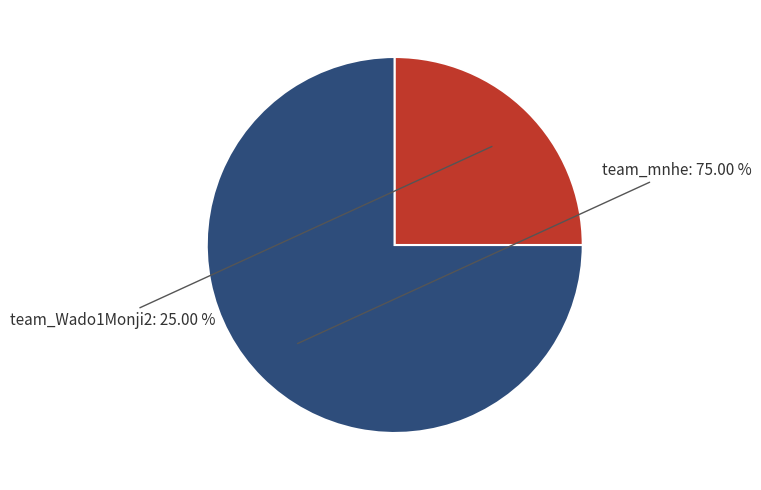

Is there a majority slice in this chart?

Yes